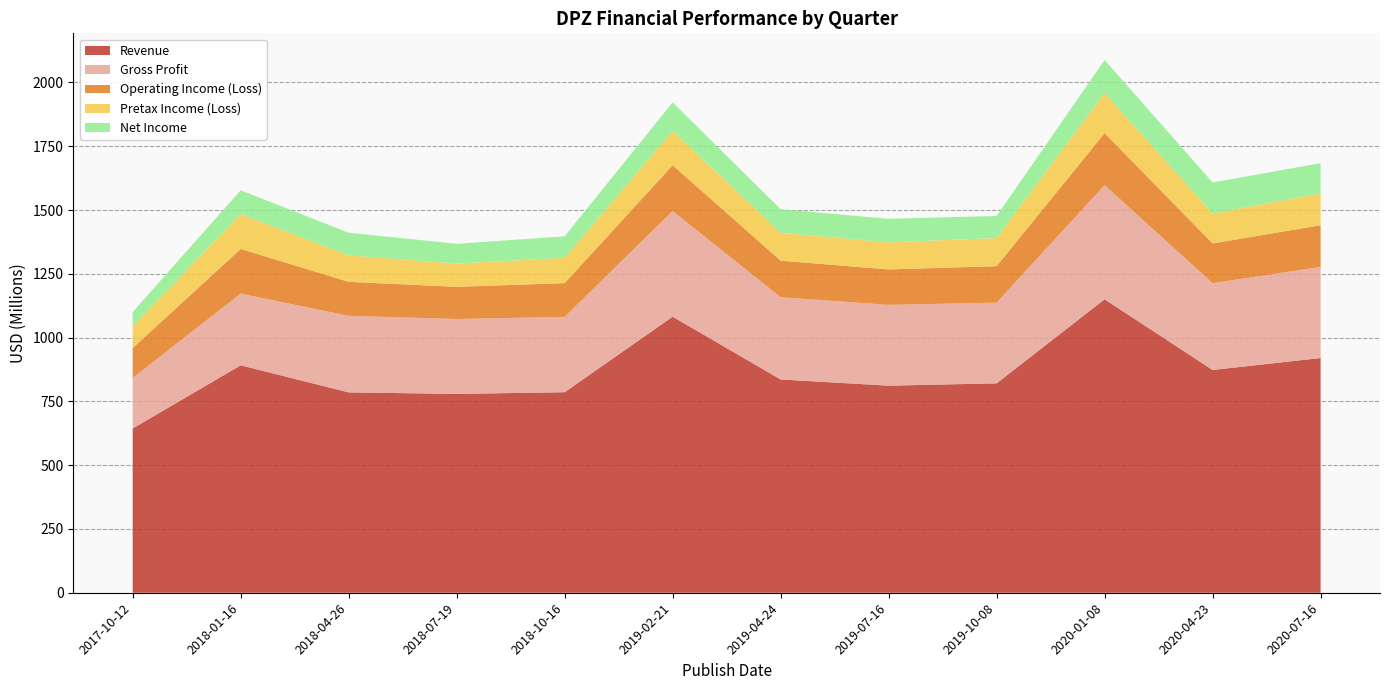

Reading left to right, transcribe all the data shown in this chart.

Revenue: 2017-10-12=643642000	2018-01-16=891509000	2018-04-26=785371000	2018-07-19=779396000	2018-10-16=785965000	2019-02-21=1082135000	2019-04-24=835963000	2019-07-16=811647000	2019-10-08=820812000	2020-01-08=1150352000	2020-04-23=873102000	2020-07-16=920023000
Gross Profit: 2017-10-12=198478000	2018-01-16=280852000	2018-04-26=299865000	2018-07-19=293580000	2018-10-16=295279000	2019-02-21=413955000	2019-04-24=322289000	2019-07-16=316671000	2019-10-08=316251000	2020-01-08=447288000	2020-04-23=340157000	2020-07-16=357091000
Operating Income (Loss): 2017-10-12=117080000	2018-01-16=175251000	2018-04-26=133476000	2018-07-19=126145000	2018-10-16=132432000	2019-02-21=179636000	2019-04-24=143504000	2019-07-16=138923000	2019-10-08=143029000	2020-01-08=203951000	2020-04-23=155834000	2020-07-16=163583000
Pretax Income (Loss): 2017-10-12=84551000	2018-01-16=136556000	2018-04-26=103670000	2018-07-19=91197000	2018-10-16=99248000	2019-02-21=134563000	2019-04-24=109143000	2019-07-16=105979000	2019-10-08=110245000	2020-01-08=157270000	2020-04-23=117296000	2020-07-16=124496000
Net Income: 2017-10-12=56368000	2018-01-16=93327000	2018-04-26=88827000	2018-07-19=77408000	2018-10-16=84095000	2019-02-21=111642000	2019-04-24=92650000	2019-07-16=92359000	2019-10-08=86373000	2020-01-08=129327000	2020-04-23=121602000	2020-07-16=118668000